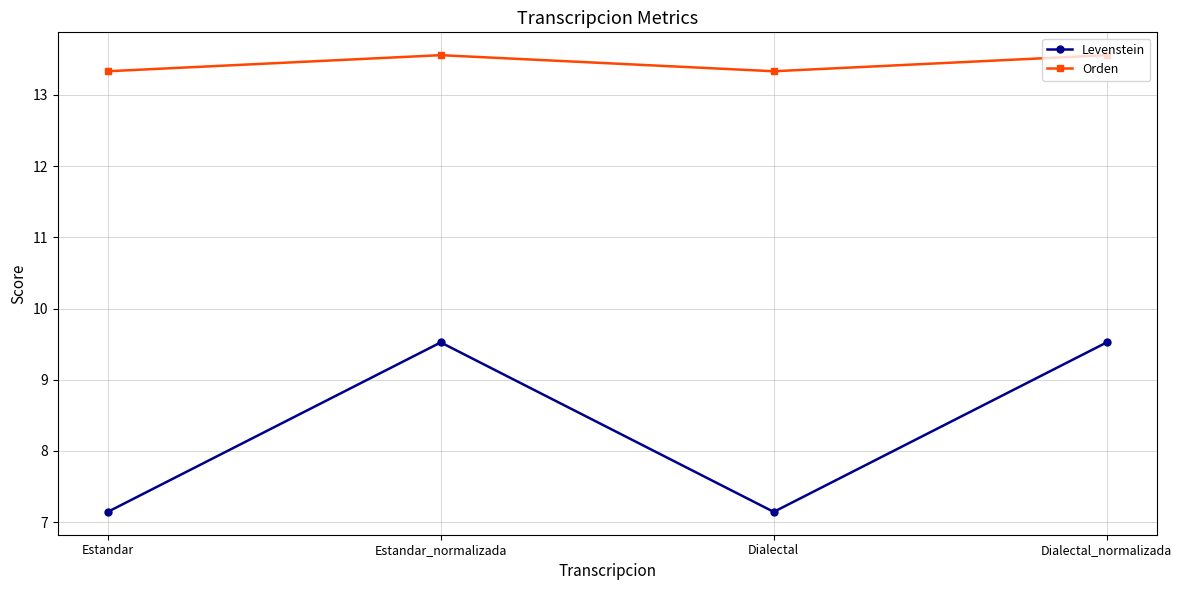

What is the value of the Levenstein point at the 1st from the left?

7.1